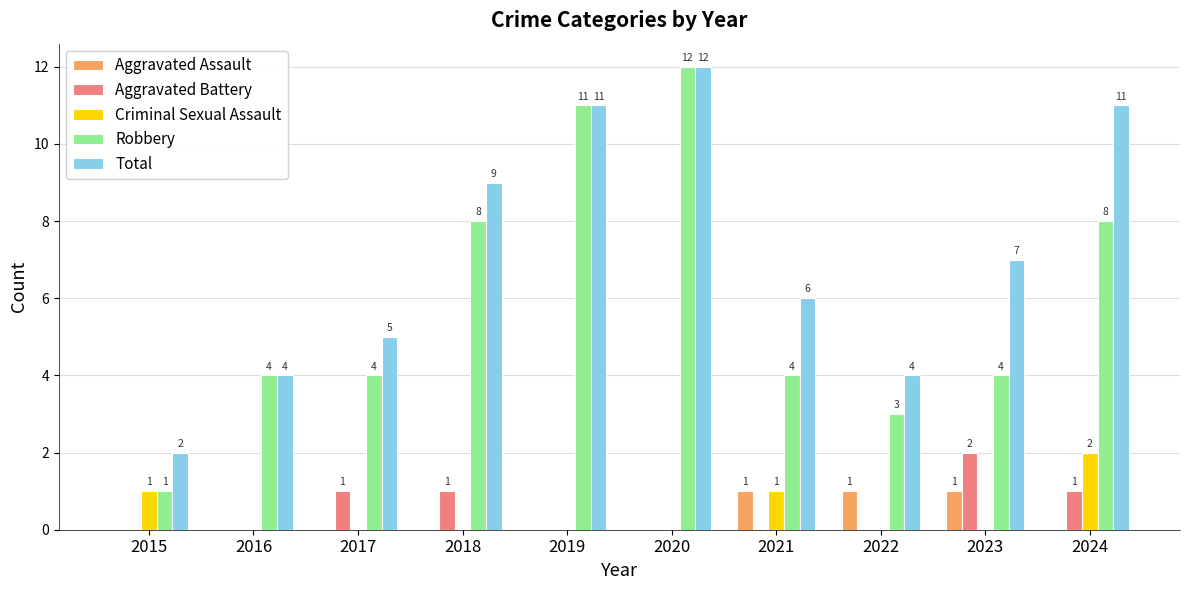

Reading left to right, what are all the values shown in this chart?

Aggravated Assault: 2015=0	2016=0	2017=0	2018=0	2019=0	2020=0	2021=1	2022=1	2023=1	2024=0
Aggravated Battery: 2015=0	2016=0	2017=1	2018=1	2019=0	2020=0	2021=0	2022=0	2023=2	2024=1
Criminal Sexual Assault: 2015=1	2016=0	2017=0	2018=0	2019=0	2020=0	2021=1	2022=0	2023=0	2024=2
Robbery: 2015=1	2016=4	2017=4	2018=8	2019=11	2020=12	2021=4	2022=3	2023=4	2024=8
Total: 2015=2	2016=4	2017=5	2018=9	2019=11	2020=12	2021=6	2022=4	2023=7	2024=11